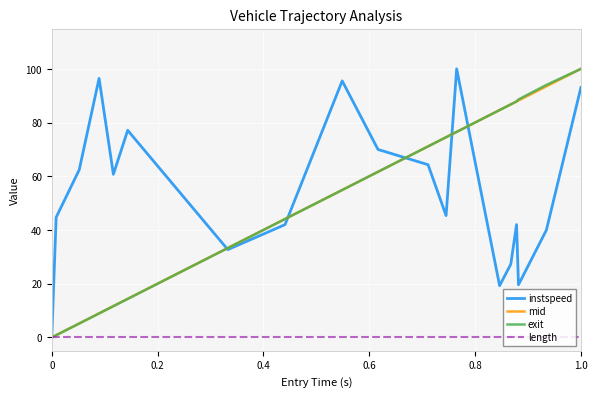

What is the highest value of the exit series?

100.0